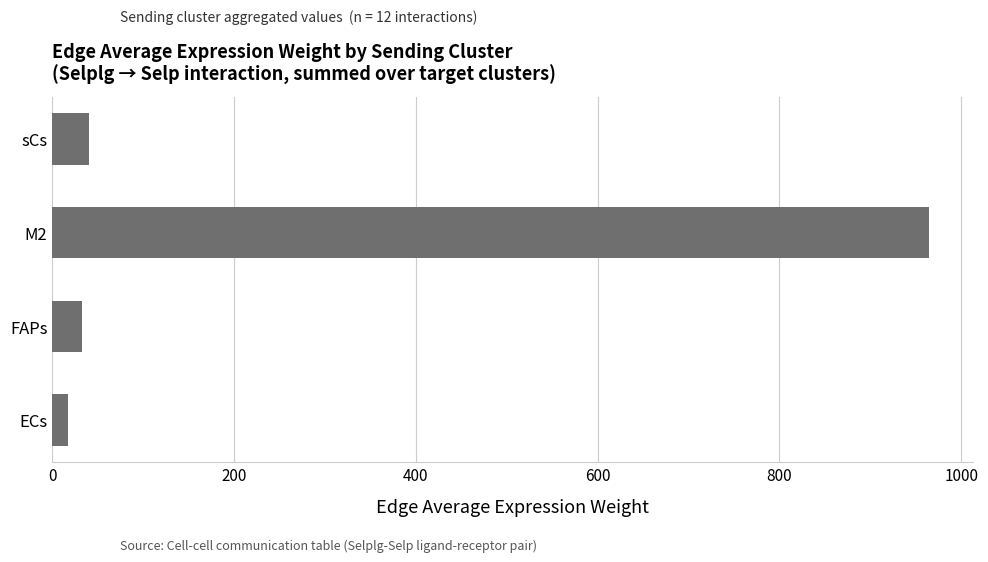

What is the difference between the second highest and minimum values?

23.5